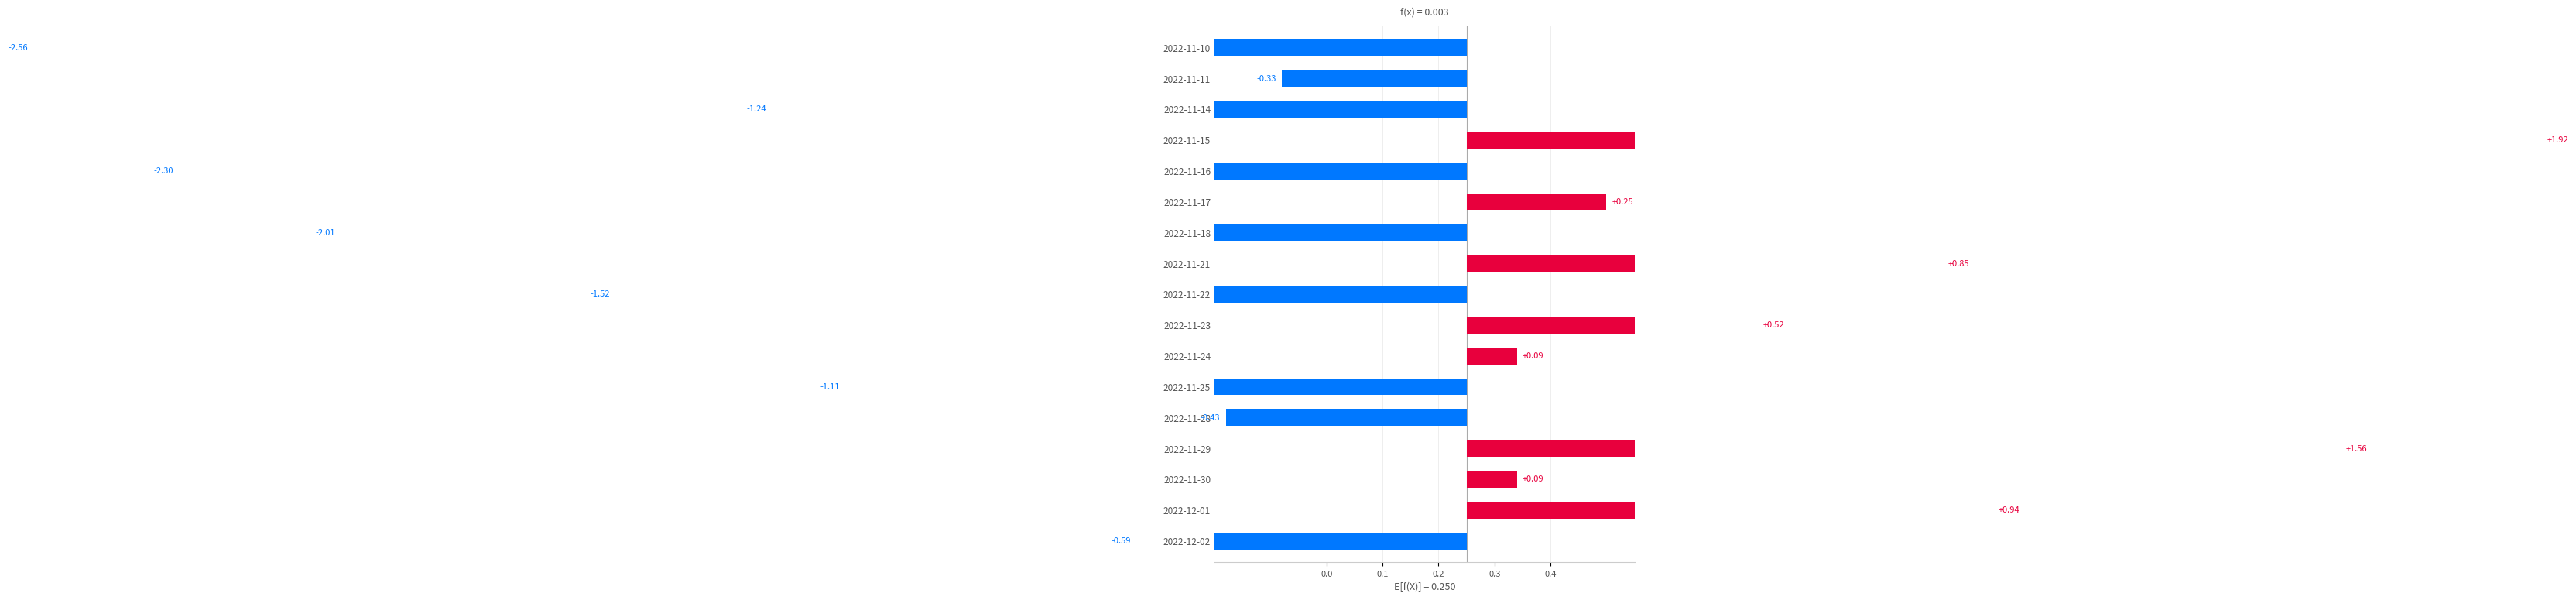

Count the number of categories in the chart.

17